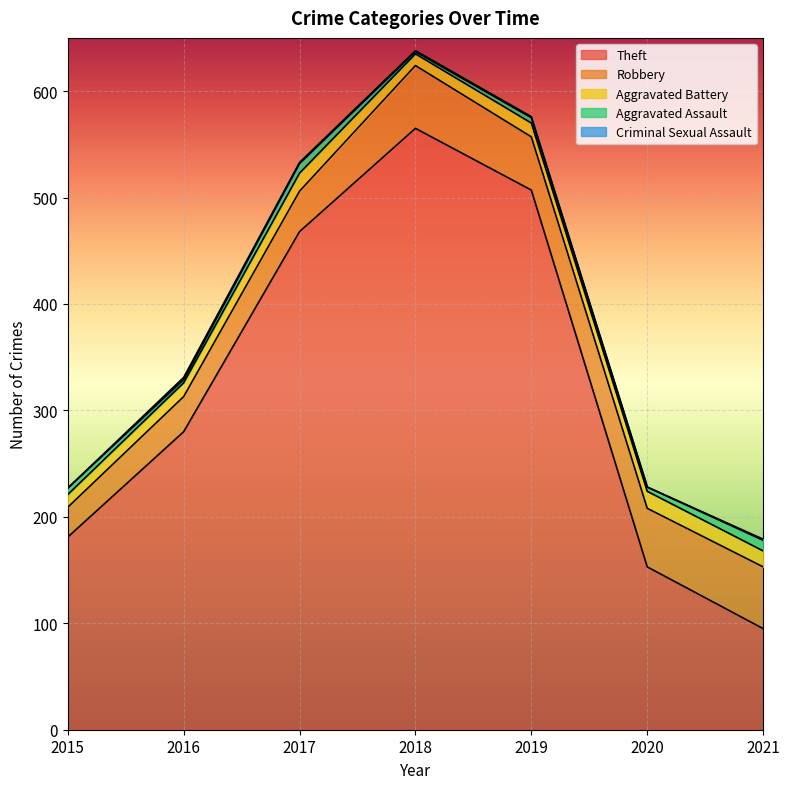

What is the sum of all Theft values?

2249